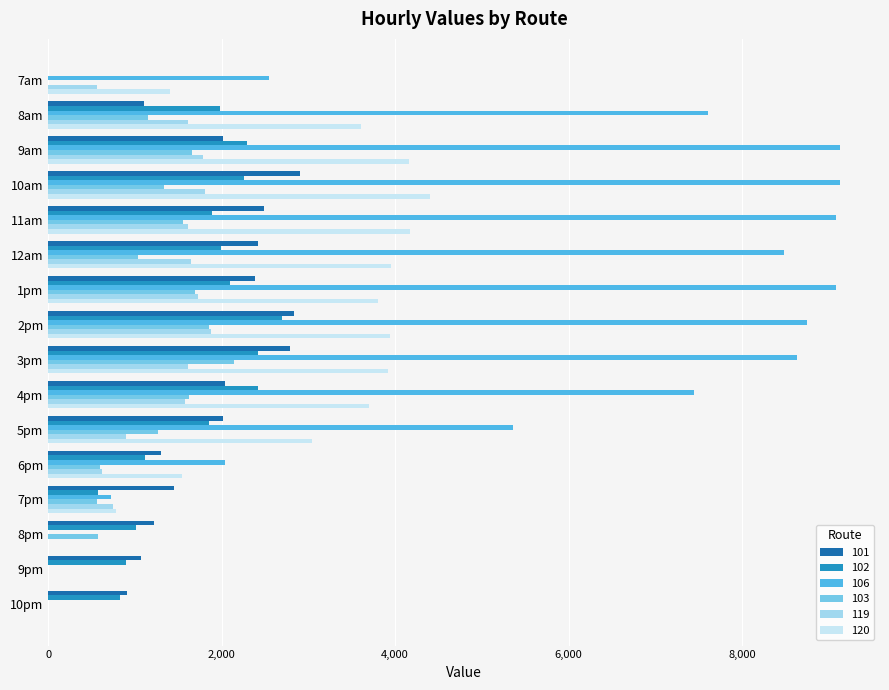

Is the value of 103 at 8am greater than the value of 101 at 10pm?

Yes